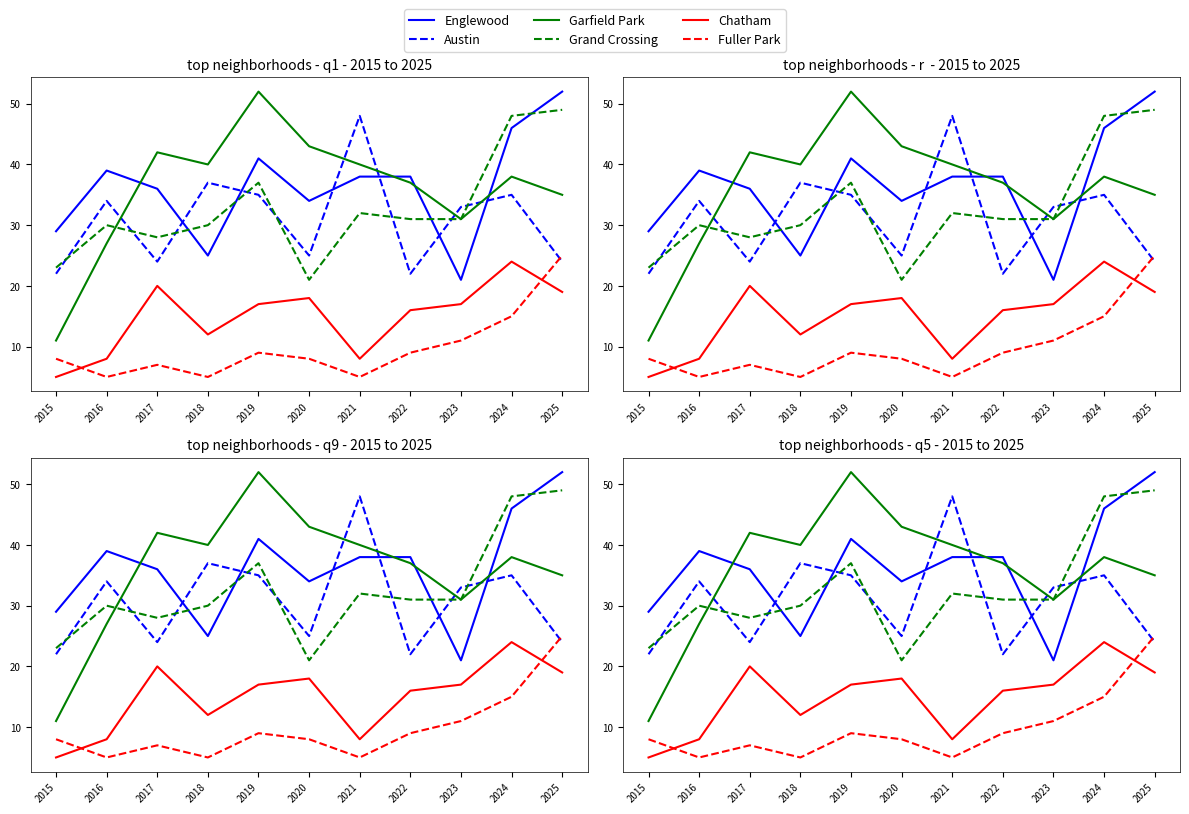

What is the difference between the Garfield Park values at 2022 and 2019?

15